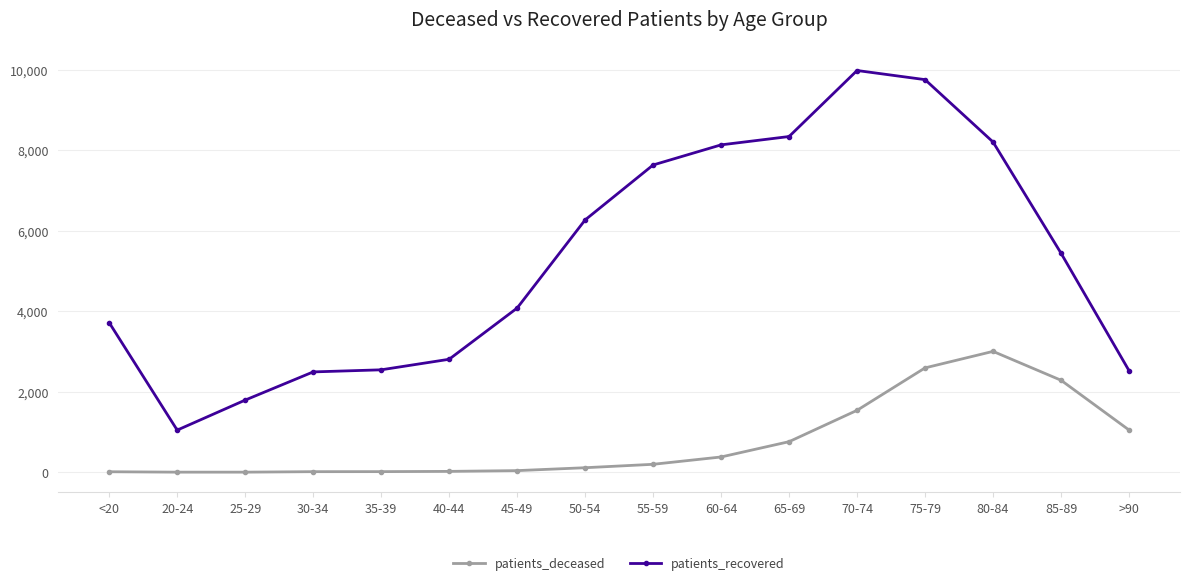

At how many categories does at least one series exceed 9974?

1